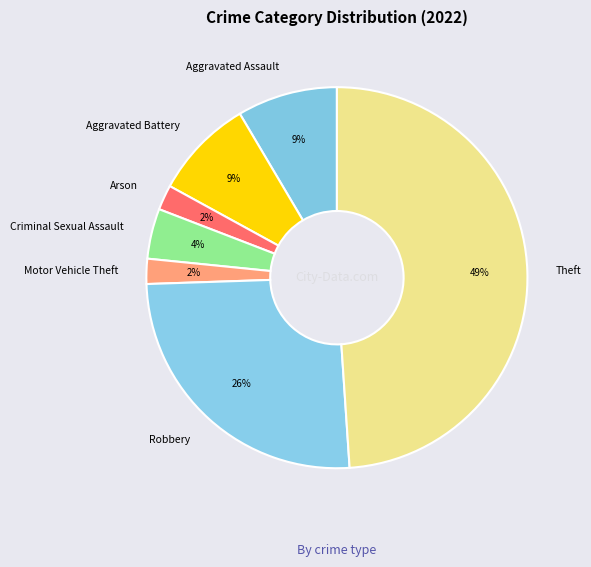

Does Motor Vehicle Theft account for over 50% of the chart?

No